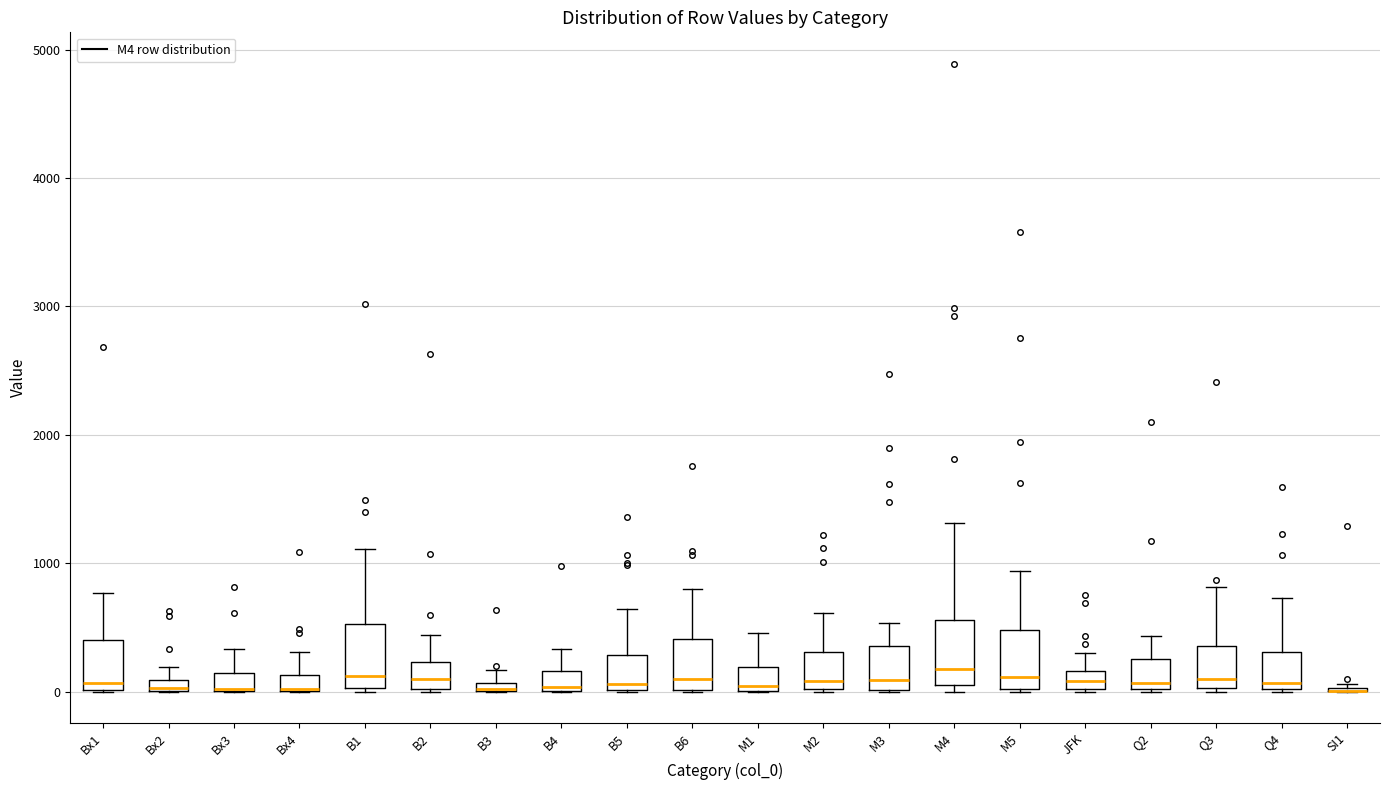

Where is the upper edge of the box for JFK on the y-axis? The values are not printed on the chart, so give them approximately, as read against the axis.

200